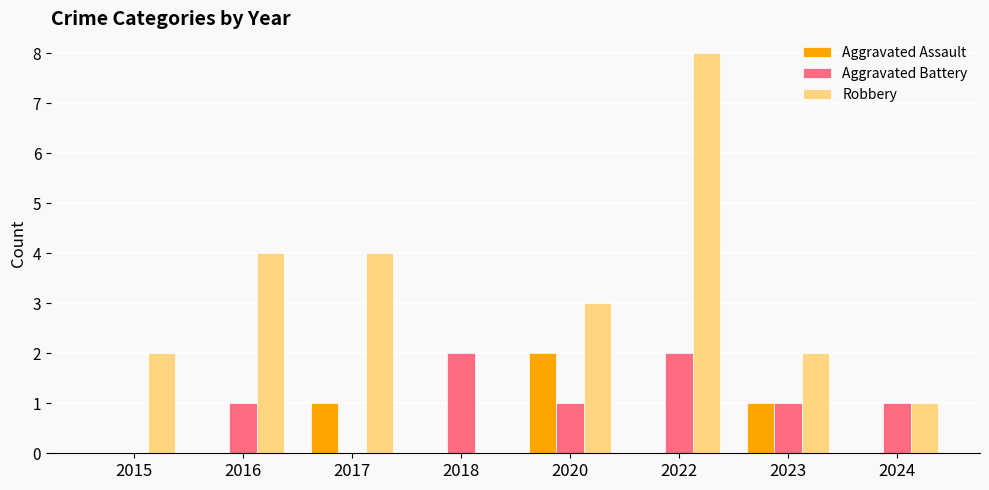

What value does the Aggravated Assault series have at 2017?

1